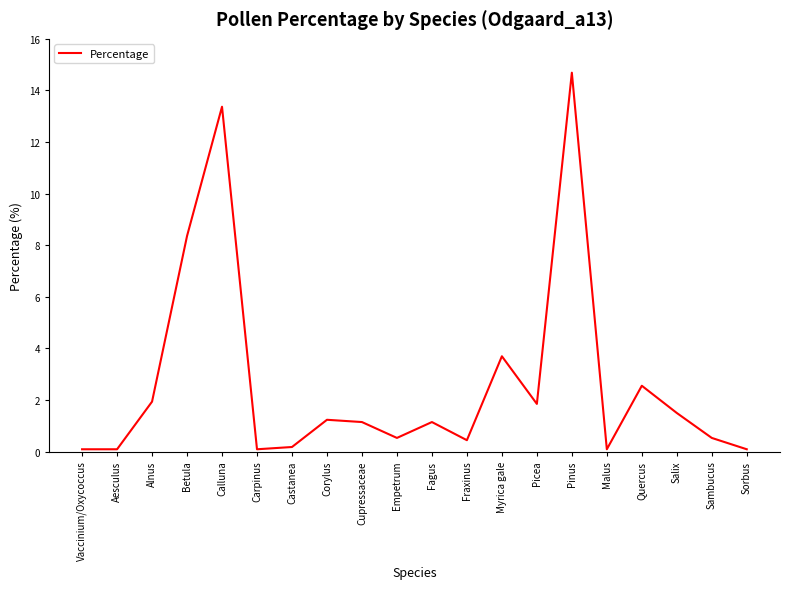

What value does the data have at Quercus?

2.6